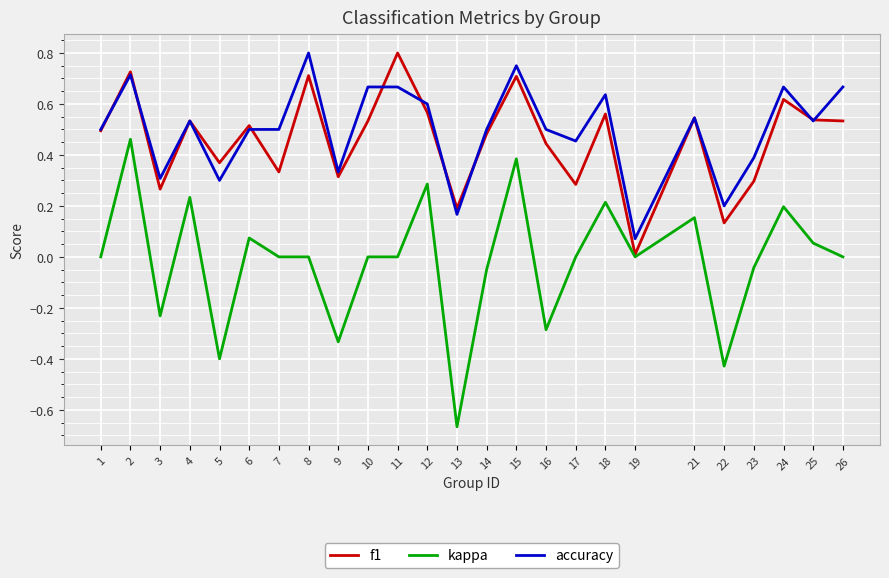

Does the chart have visible grid lines?

Yes